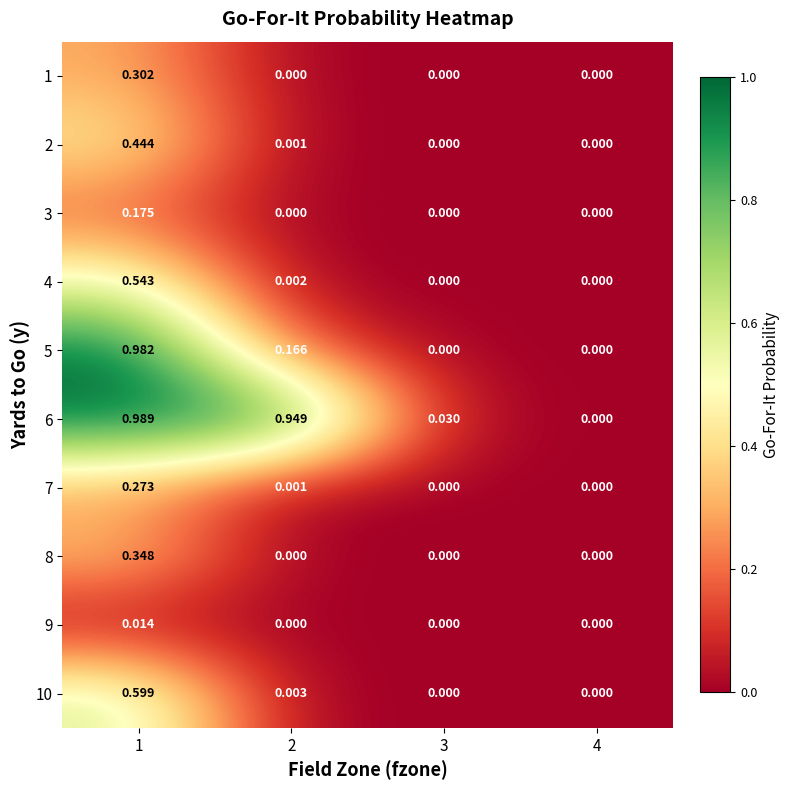

Which category has the lowest value across all series?

2